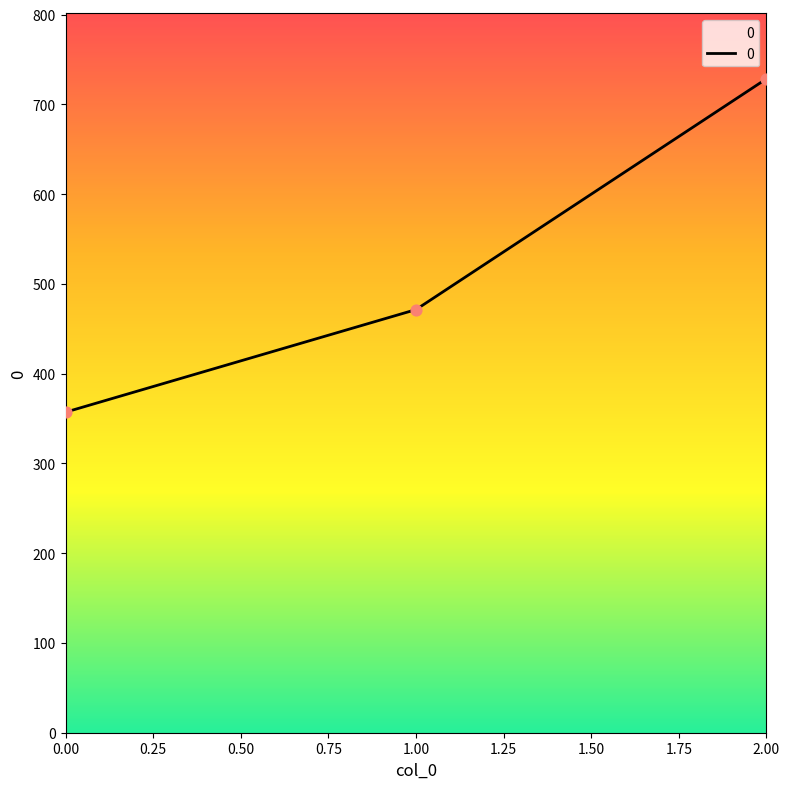

Between 1.00 and 2.00, which is larger?

2.00